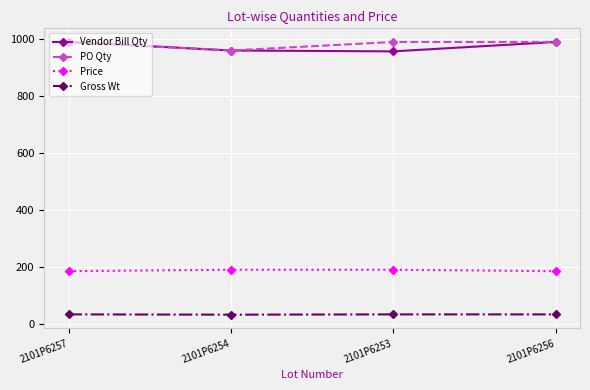

How many lines are shown in the chart?

4